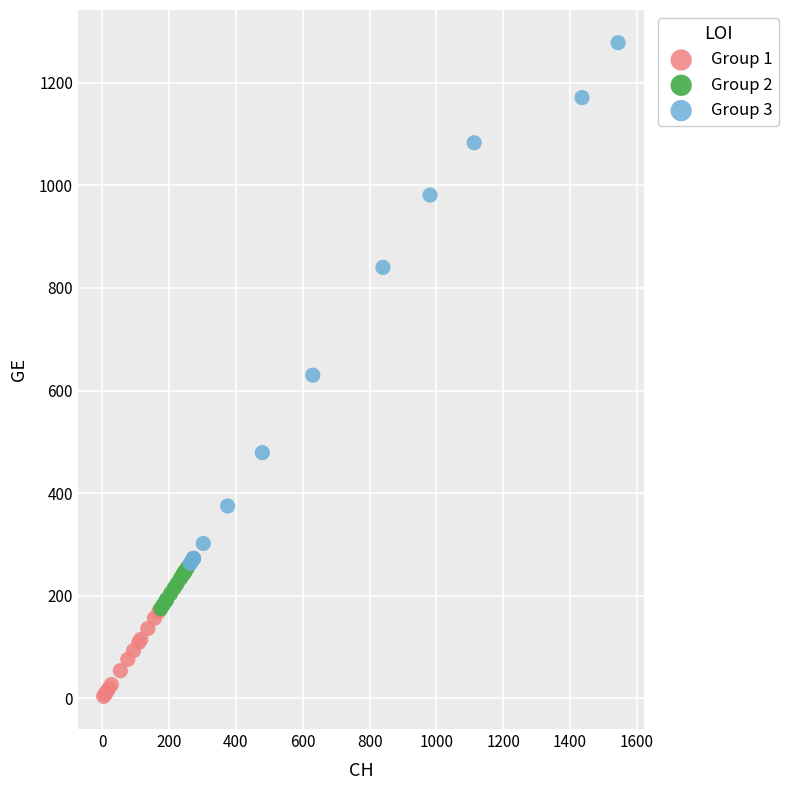

Which series reaches the maximum Y coordinate?

Group 3